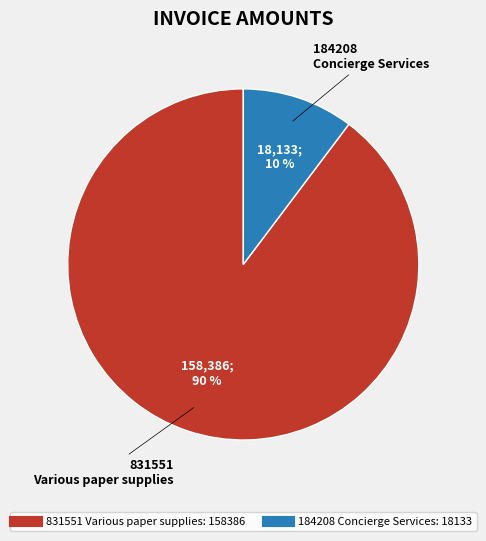

True or false: 831551 Various paper supplies accounts for 81% of the total.

False